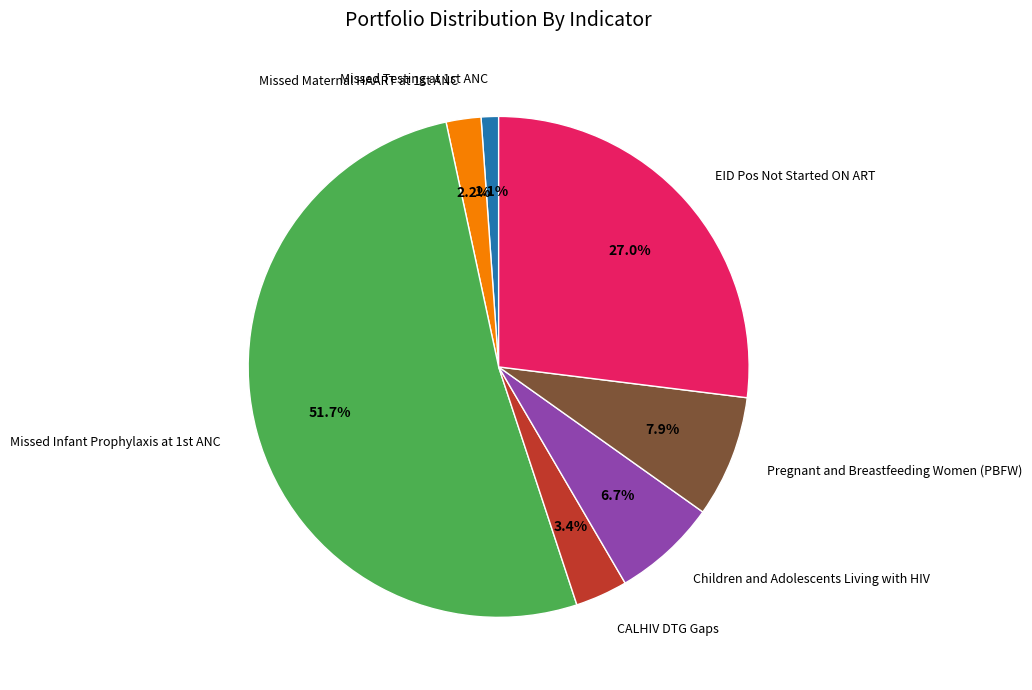

Is there a majority slice in this chart?

Yes